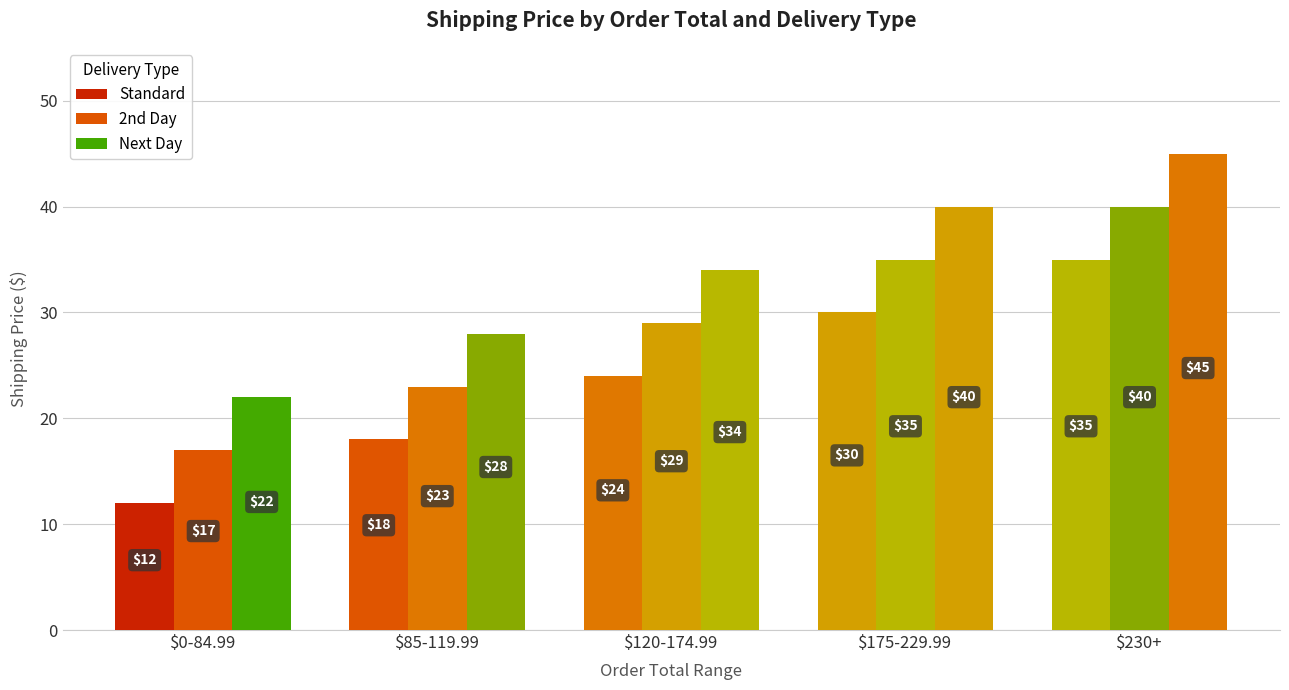

Count the number of data series in this chart.

3